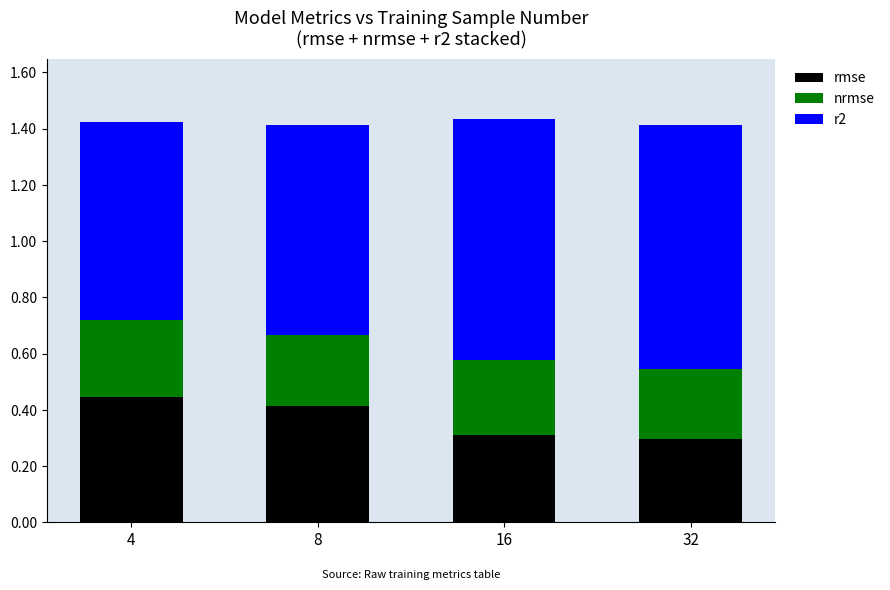

True or false: rmse has a value of 0.4 at 8.

True